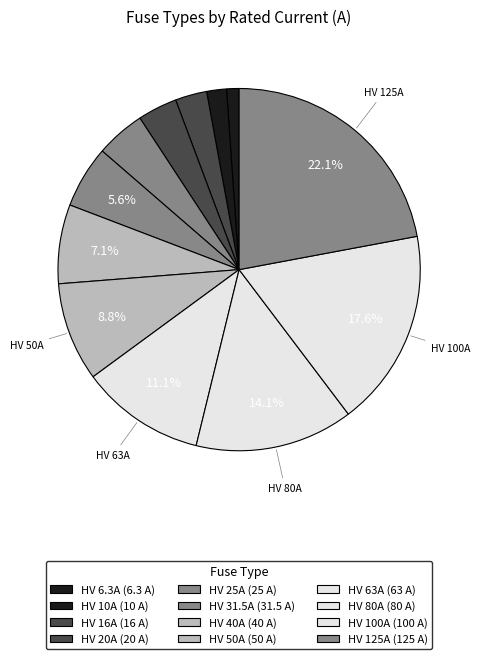

Count the number of slices in the pie.

12